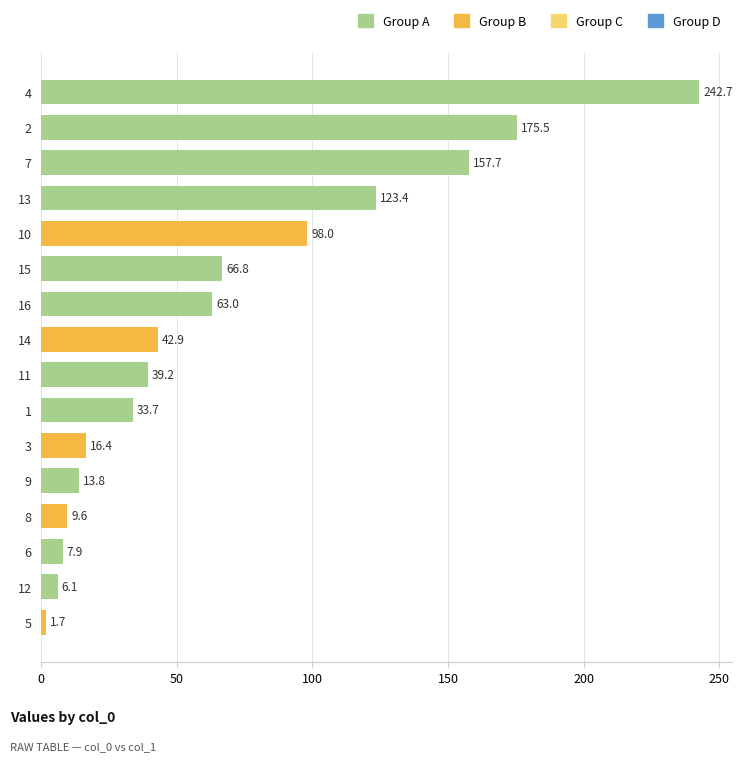

Which label corresponds to the smallest value in the chart?

5